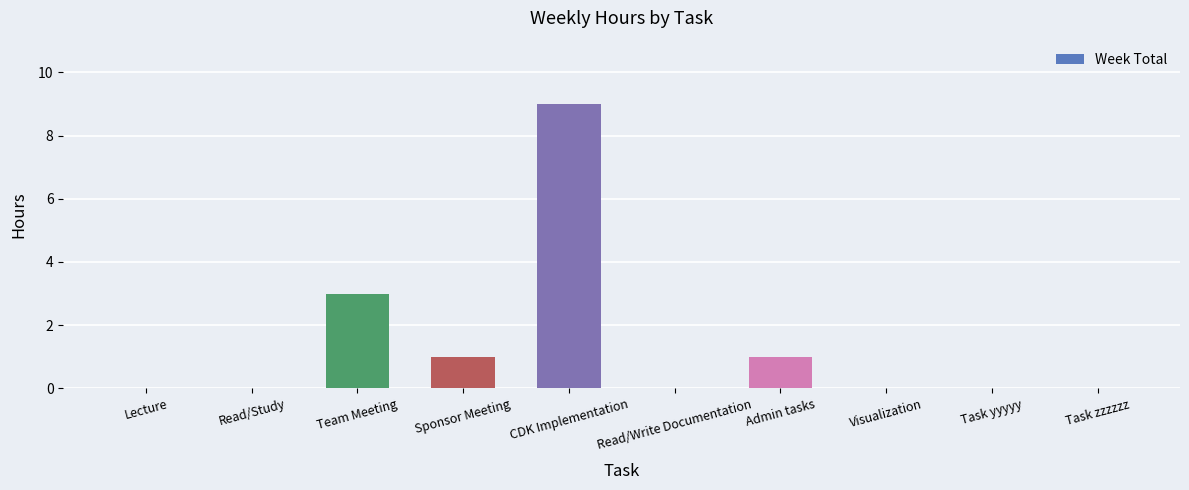

What is the sum of all values?

14